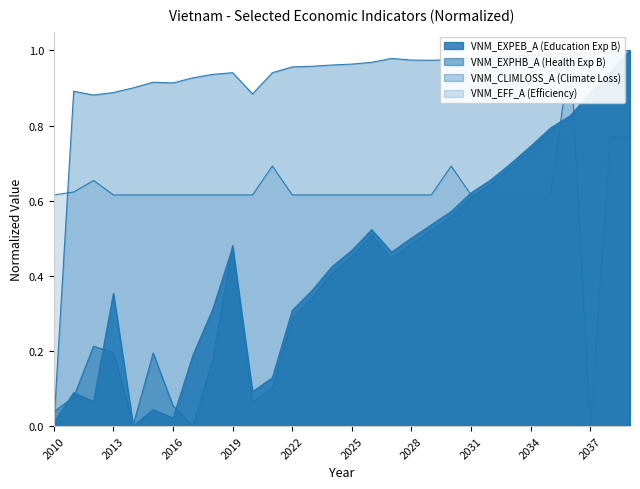

What is the sum of the VNM_EFF_A values at 2033 and 2023?

1.2